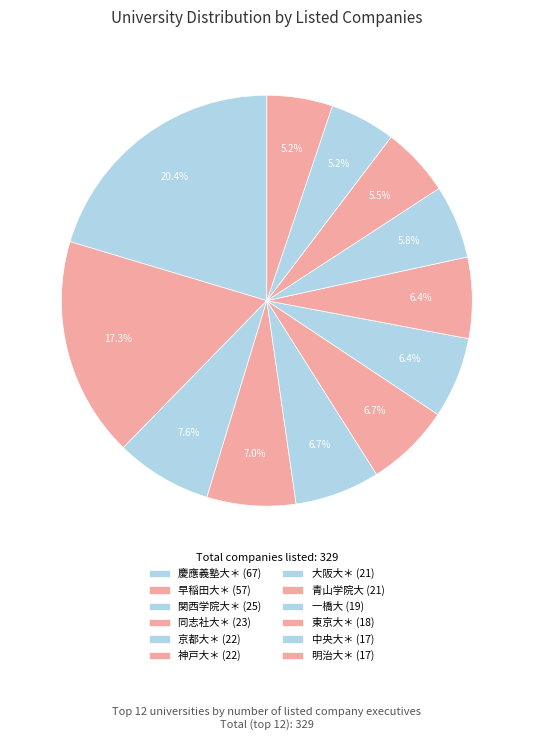

Approximately how many times larger is the value at 同志社大＊ compared to 青山学院大?

1.1